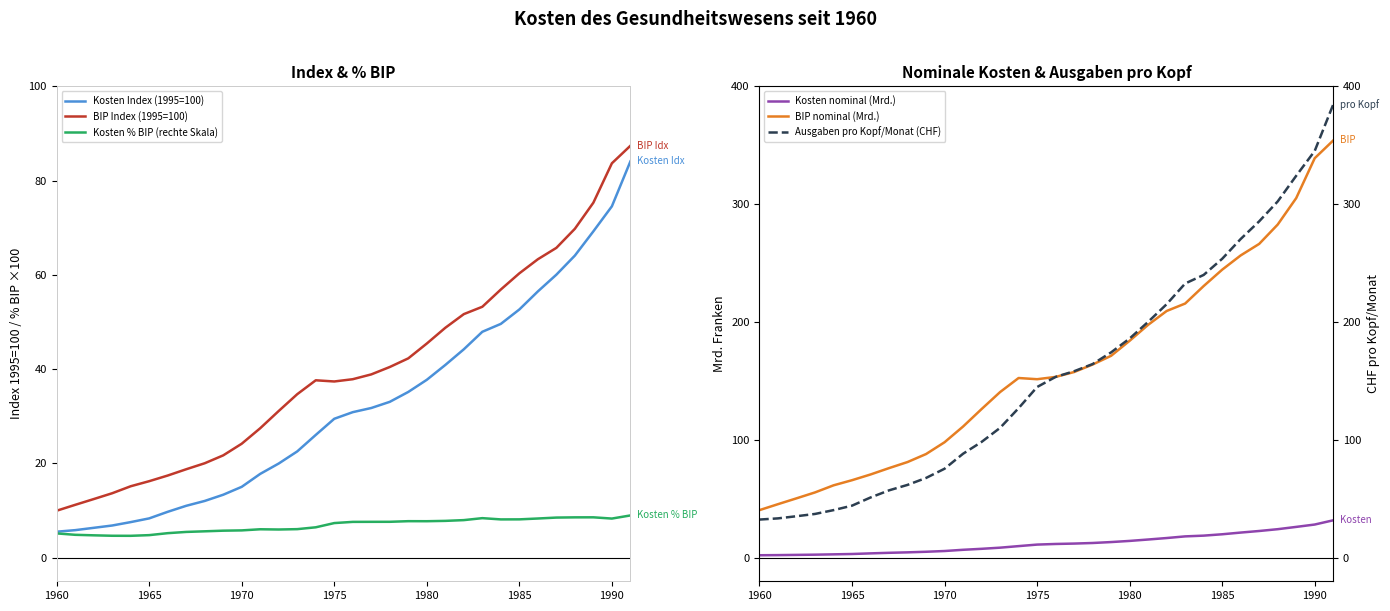

Which series has the widest spread of values?

Ausgaben pro Kopf/Monat (CHF)